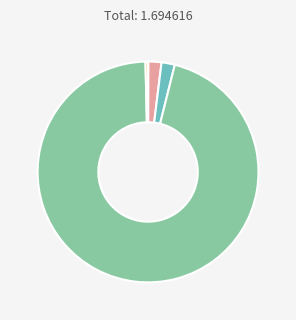

Is there a majority slice in this chart?

Yes